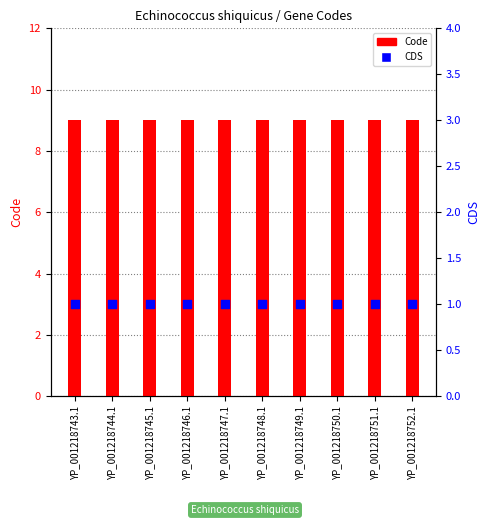

At how many categories does at least one series exceed 2?

10